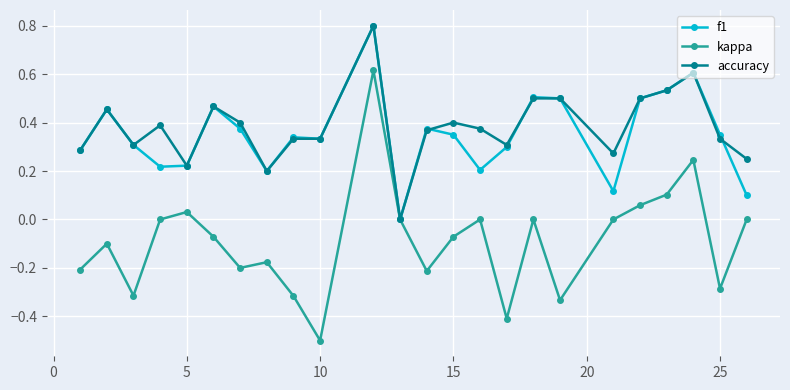

How many interior local peaks does the kappa series have?

7